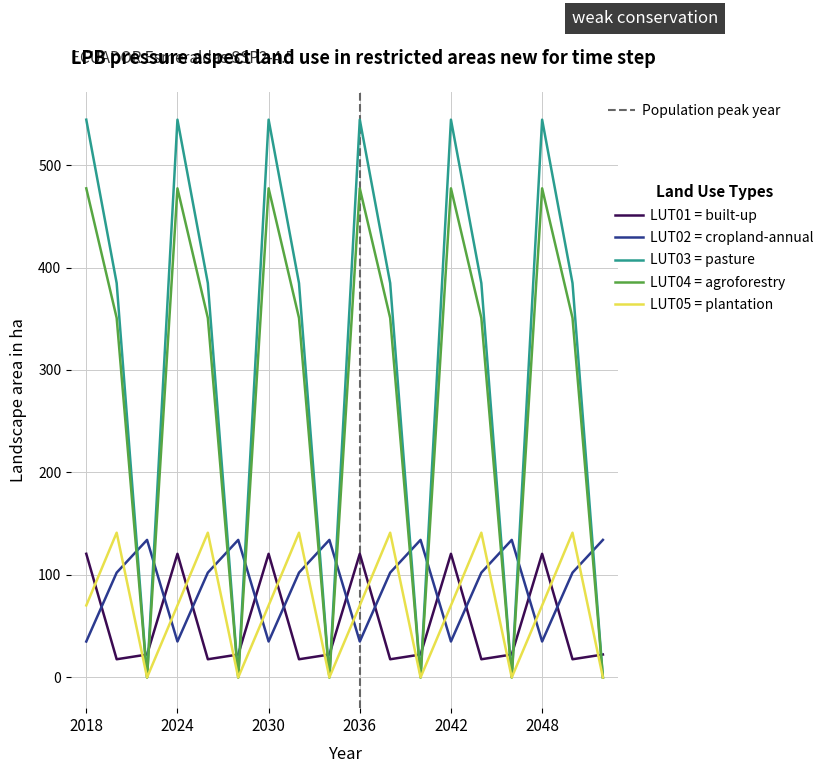

Which series has the largest total across all categories?

LUT03 = pasture